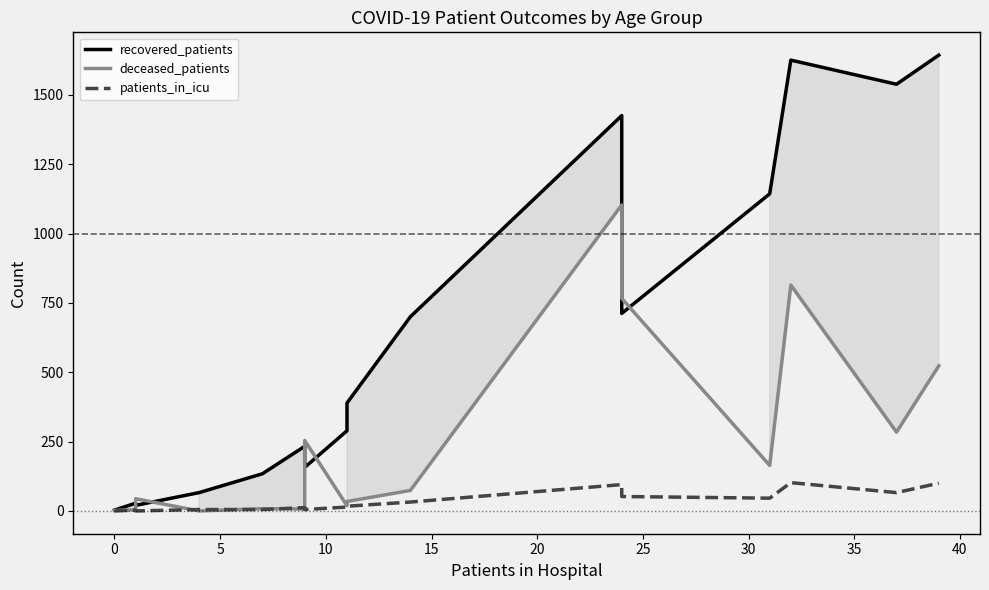

Does the chart display data point markers on the line(s)?

No